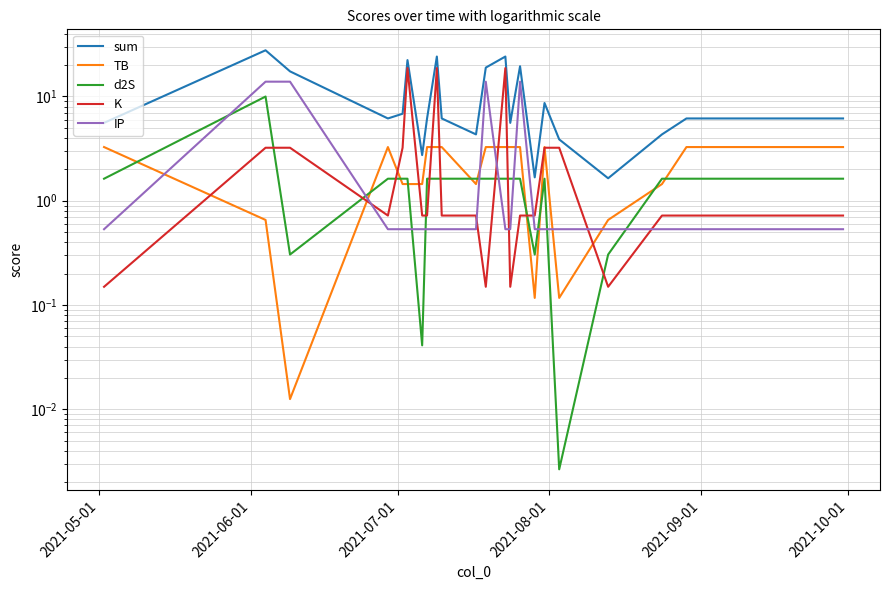

Reading left to right, what are all the values shown in this chart?

sum: 5.6	27.7	17.4	6.2	6.8	22.3	2.7	6.2	24.1	6.2	4.3	18.9	24.1	5.6	19.5	1.7	8.7	3.9	1.6	4.3	6.2	6.2	6.2
TB: 3.3	0.7	0.0	3.3	1.4	1.4	1.4	3.3	3.3	3.3	1.4	3.3	3.3	3.3	3.3	0.1	3.3	0.1	0.7	1.4	3.3	3.3	3.3
d2S: 1.6	10.0	0.3	1.6	1.6	1.6	0.0	1.6	1.6	1.6	1.6	1.6	1.6	1.6	1.6	0.3	1.6	0.0	0.3	1.6	1.6	1.6	1.6
K: 0.1	3.2	3.2	0.7	3.2	18.7	0.7	0.7	18.7	0.7	0.7	0.1	18.7	0.1	0.7	0.7	3.2	3.2	0.1	0.7	0.7	0.7	0.7
IP: 0.5	13.9	13.9	0.5	0.5	0.5	0.5	0.5	0.5	0.5	0.5	13.9	0.5	0.5	13.9	0.5	0.5	0.5	0.5	0.5	0.5	0.5	0.5